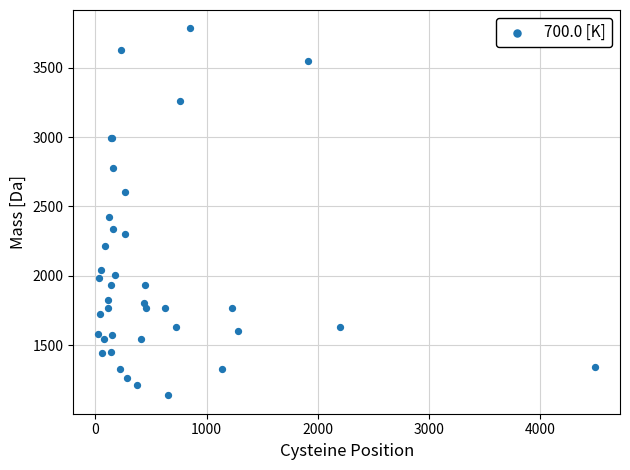

What Y value in the scatter plot is closest to 2461?

2425.3